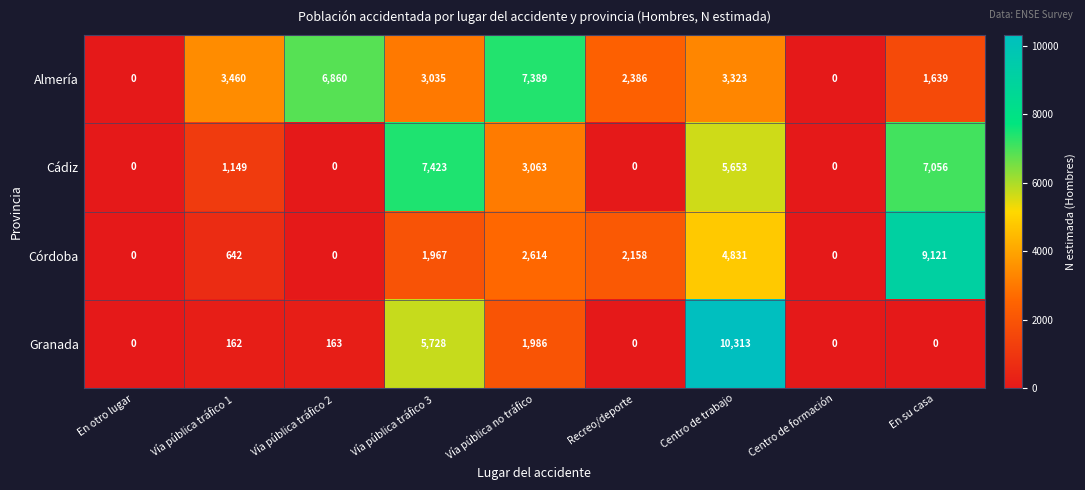

Is it true that Córdoba equals 3369 at En su casa?

False